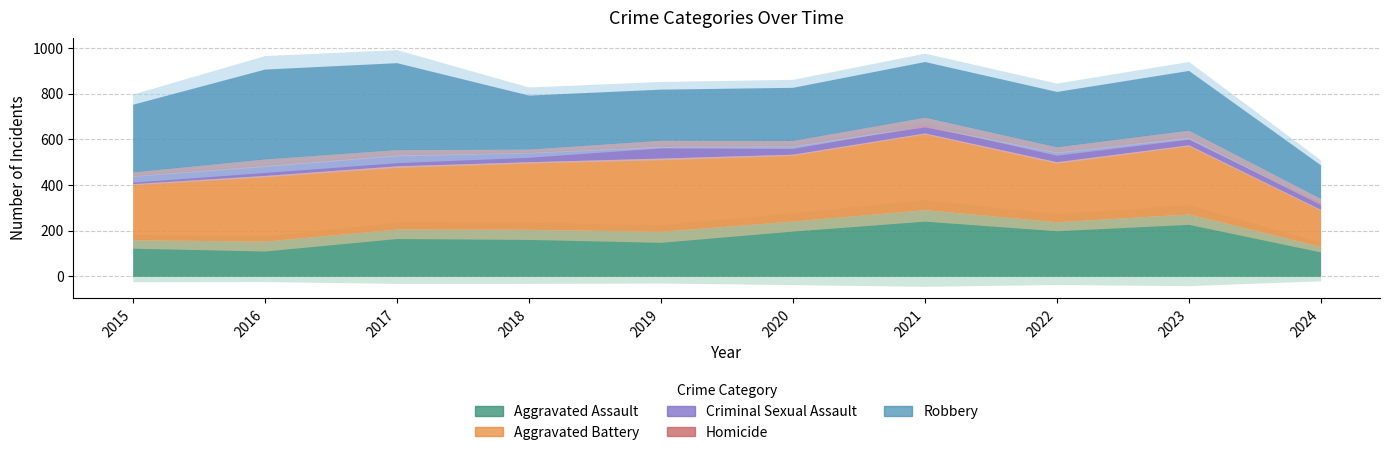

Reading left to right, what are all the values shown in this chart?

Aggravated Assault: 160	154	207	206	197	242	292	239	273	131
Aggravated Battery: 246	288	277	296	321	293	336	263	303	162
Criminal Sexual Assault: 34	43	47	40	51	36	32	42	33	24
Homicide: 17	29	24	15	27	24	37	23	31	24
Robbery: 297	394	381	237	224	233	244	243	262	147